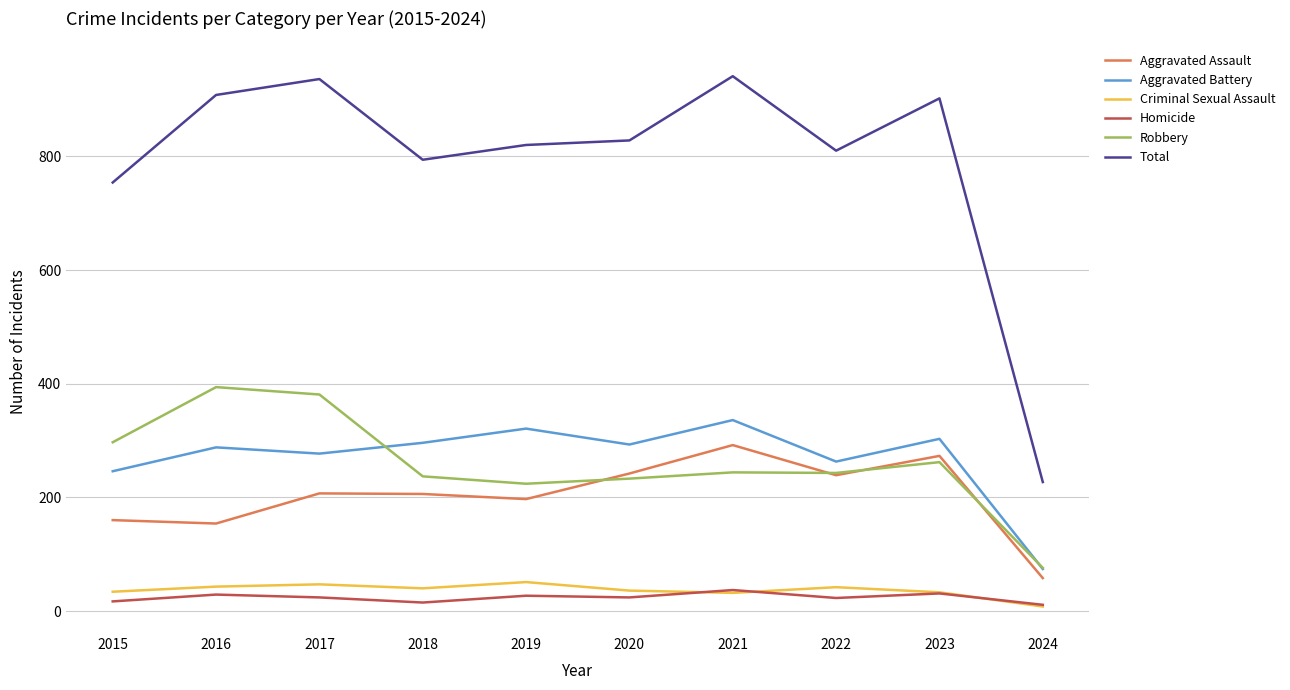

Which series has the widest spread of values?

Total